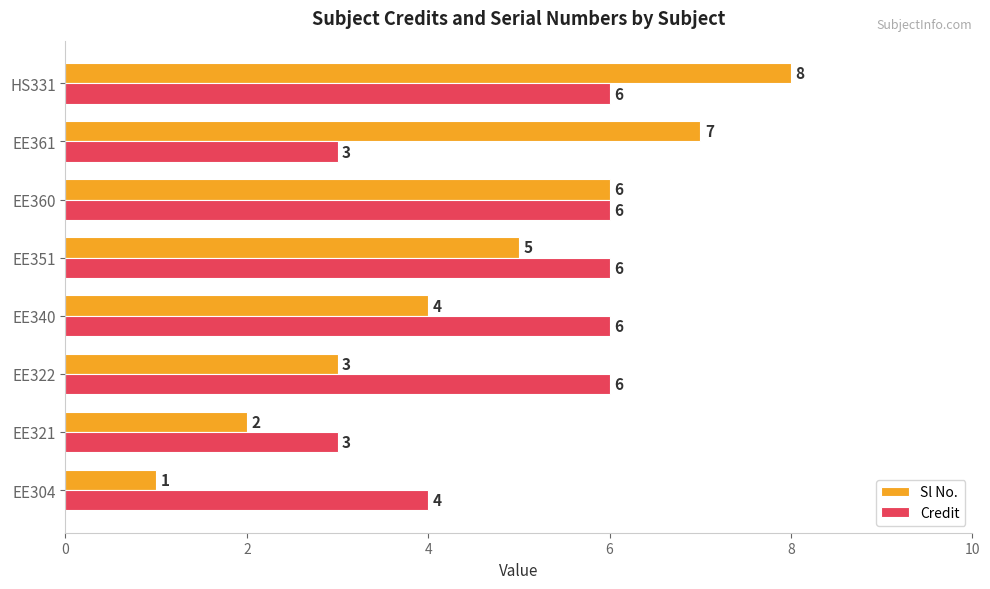

Is it true that Sl No. equals 5 at EE351?

True